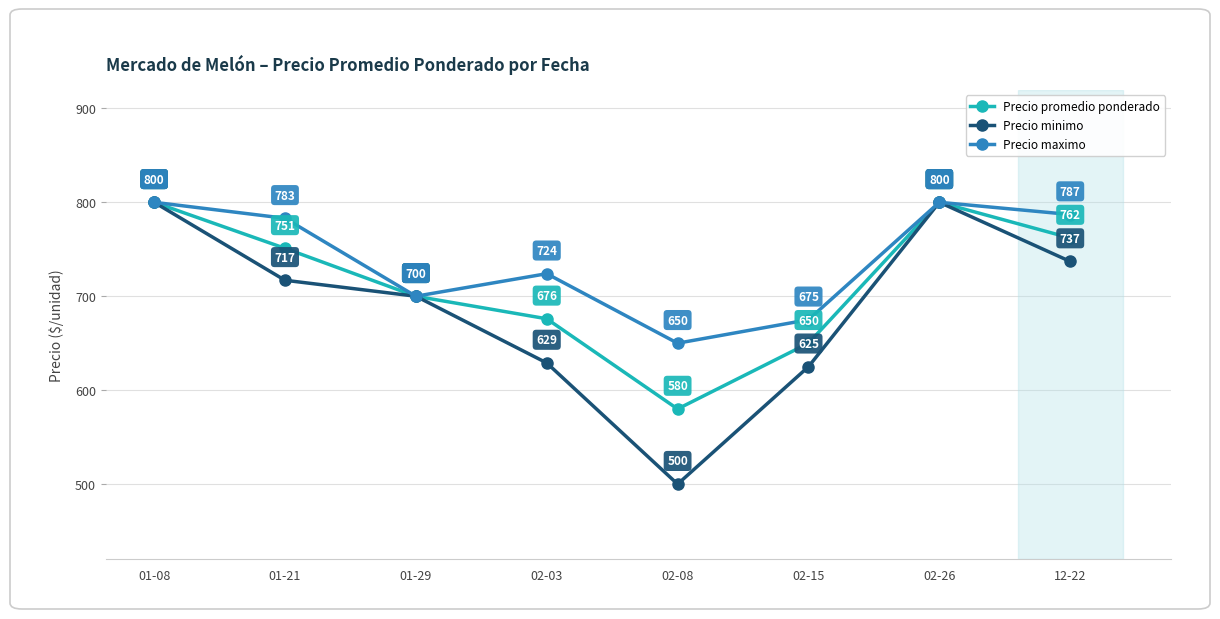

What is the label of the 2nd point from the right?

02-26